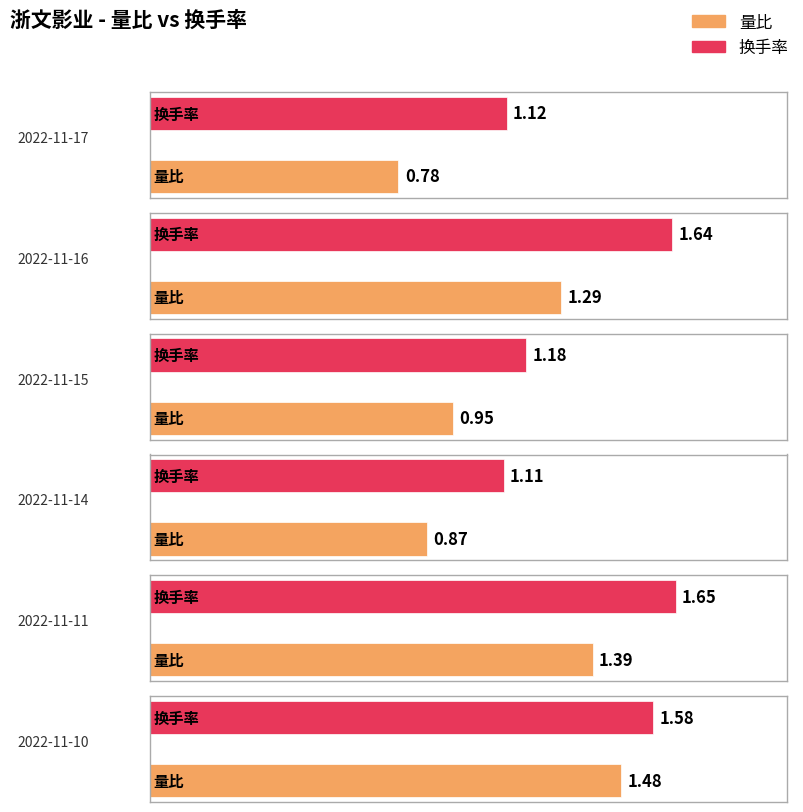

How many categories are shown in the chart?

6